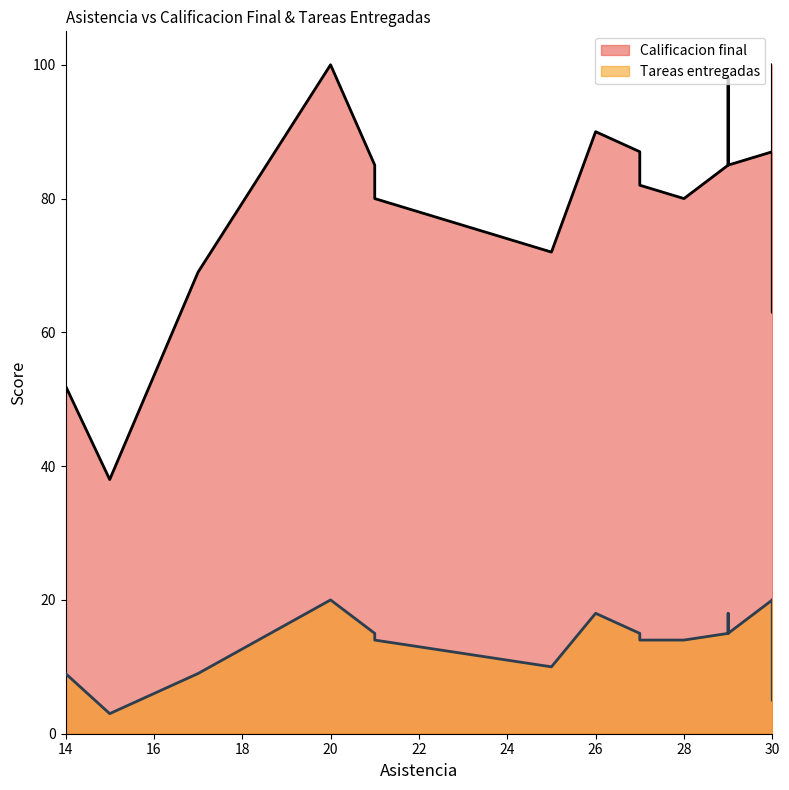

Reading left to right, what are all the values shown in this chart?

Calificacion final: 15=38	14=52	14=52	30=63	17=69	25=72	25=72	28=80	21=80	27=82	29=85	29=85	21=85	27=87	30=87	26=90	29=98	30=98	30=100	20=100
Tareas entregadas: 15=3	14=9	14=9	30=5	17=9	25=10	25=10	28=14	21=14	27=14	29=15	29=15	21=15	27=15	30=20	26=18	29=18	30=19	30=20	20=20